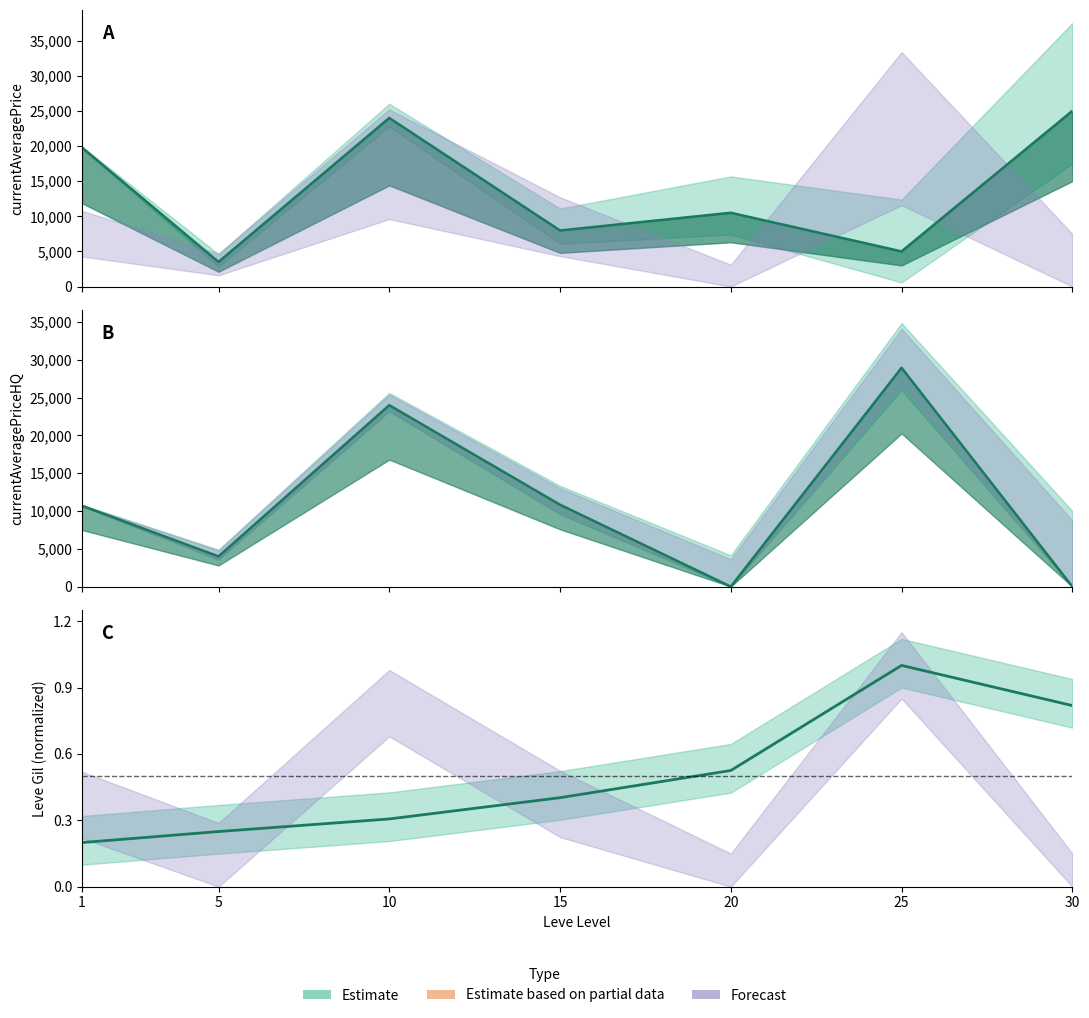

What is the value of the currentAveragePriceHQ point at the 1st from the left?

10697.0